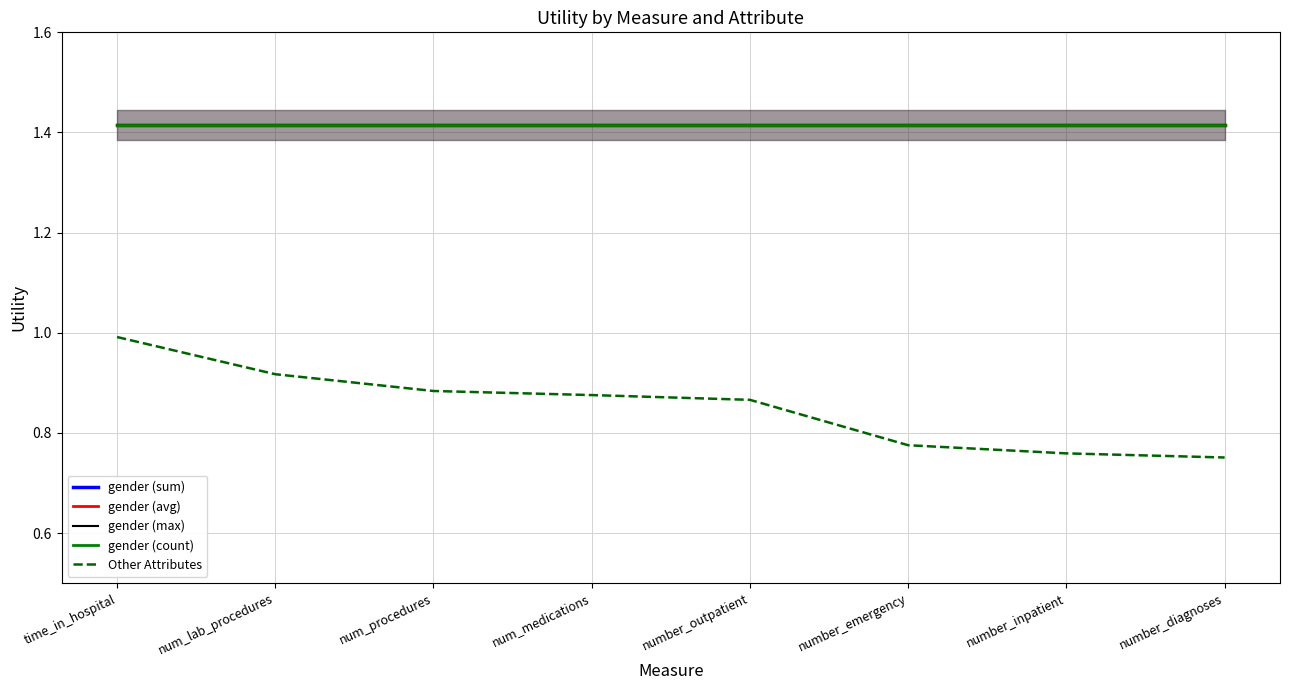

Reading left to right, extract all data points from this chart.

gender (sum): 1.4	1.4	1.4	1.4	1.4	1.4	1.4	1.4
gender (avg): 1.4	1.4	1.4	1.4	1.4	1.4	1.4	1.4
gender (max): 1.4	1.4	1.4	1.4	1.4	1.4	1.4	1.4
gender (count): 1.4	1.4	1.4	1.4	1.4	1.4	1.4	1.4
Other Attributes: 1.0	0.9	0.9	0.9	0.9	0.8	0.8	0.8